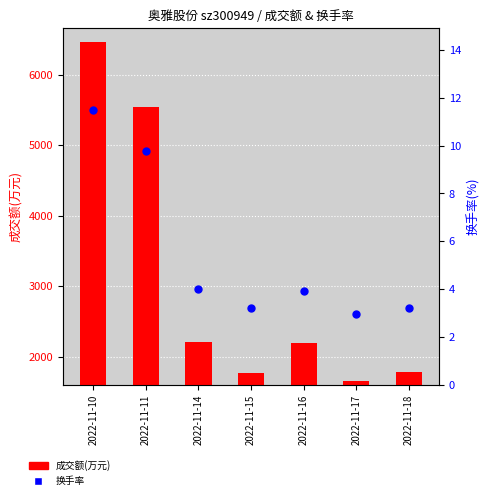

Which series has the largest total across all categories?

成交额(万元)